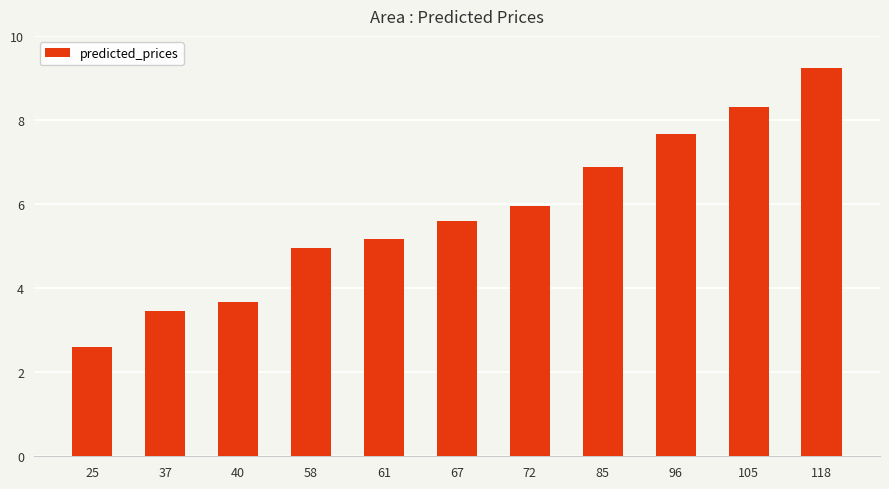

What is the difference between the values at 37 and 58?

1.5